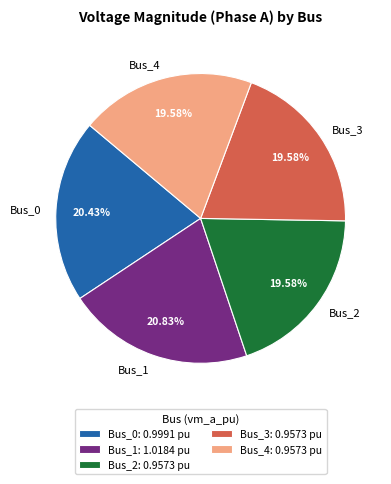

To the nearest percent, what is the average slice percentage?

20%